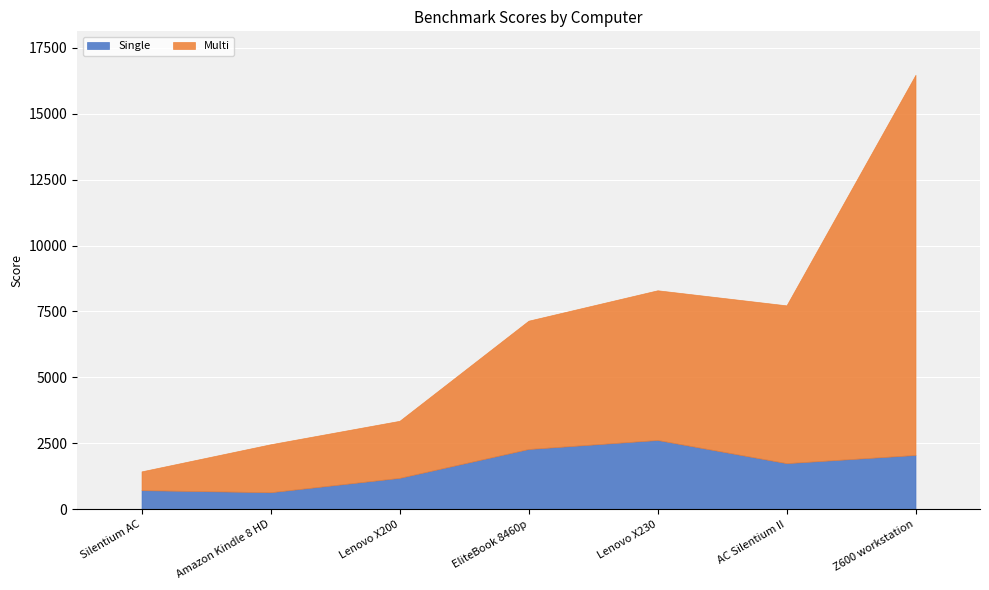

How many values in the Multi series are below 4866?

3